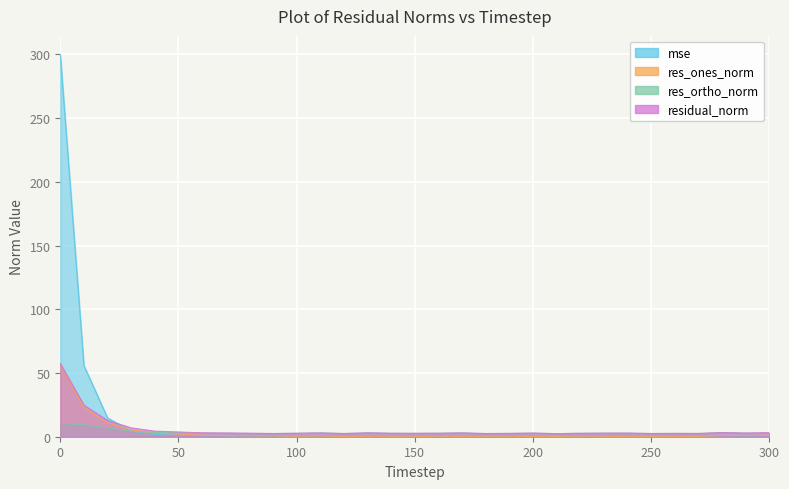

Reading left to right, list all the values displayed in this chart.

mse: 0=299.6	10=55.8	20=14.8	30=4.4	40=1.7	50=1.3	60=0.8	70=0.8	80=0.7	90=0.6	100=0.7	110=0.8	120=0.6	130=0.8	140=0.7	150=0.6	160=0.7	170=0.8	180=0.6	190=0.6	200=0.7	210=0.5	220=0.7	230=0.7	240=0.7	250=0.6	260=0.6	270=0.6	280=1.0	290=0.8	300=0.9
res_ones_norm: 0=56.5	10=22.9	20=10.8	30=5.5	40=2.8	50=2.2	60=1.2	70=0.8	80=0.7	90=0.6	100=0.3	110=0.5	120=0.1	130=0.0	140=0.0	150=0.1	160=0.4	170=0.2	180=0.3	190=0.3	200=0.1	210=0.2	220=0.4	230=0.3	240=0.0	250=0.3	260=0.1	270=0.3	280=0.9	290=1.0	300=1.2
res_ortho_norm: 0=10.3	10=9.5	20=6.9	30=4.2	40=3.4	50=3.0	60=2.8	70=2.8	80=2.6	90=2.5	100=2.7	110=2.9	120=2.5	130=3.0	140=2.7	150=2.7	160=2.7	170=2.9	180=2.5	190=2.6	200=2.8	210=2.4	220=2.7	230=2.8	240=2.8	250=2.5	260=2.6	270=2.6	280=3.1	290=2.7	300=2.9
residual_norm: 0=57.4	10=24.8	20=12.8	30=6.9	40=4.4	50=3.7	60=3.1	70=2.9	80=2.7	90=2.5	100=2.7	110=3.0	120=2.5	130=3.0	140=2.7	150=2.7	160=2.7	170=3.0	180=2.5	190=2.6	200=2.8	210=2.4	220=2.7	230=2.8	240=2.8	250=2.5	260=2.6	270=2.6	280=3.2	290=2.9	300=3.2